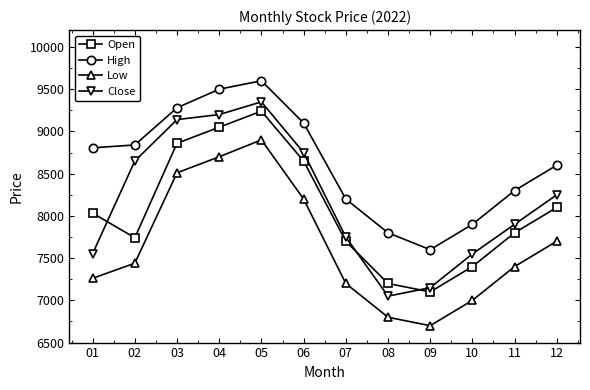

How many series are shown in this chart?

4